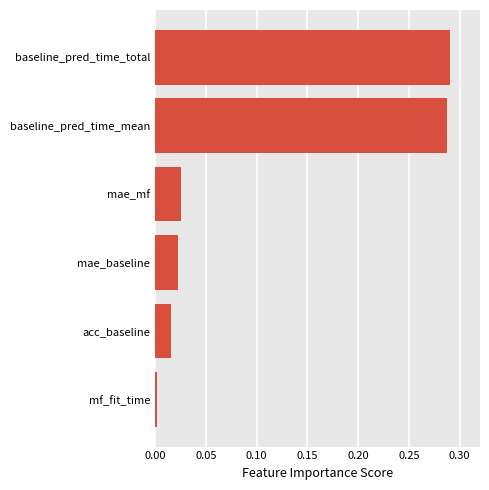

Count the number of categories in the chart.

6